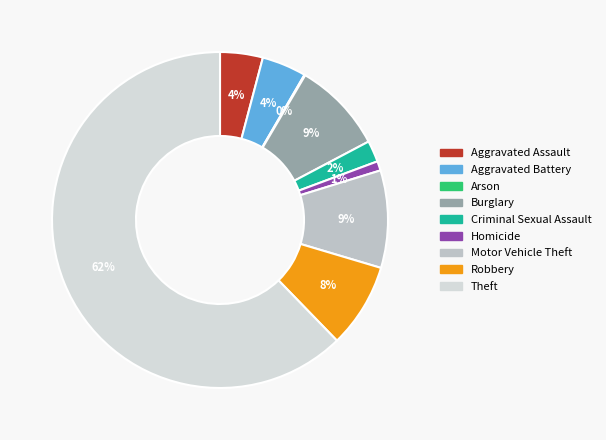

Is it true that Burglary is 9% of the pie?

True